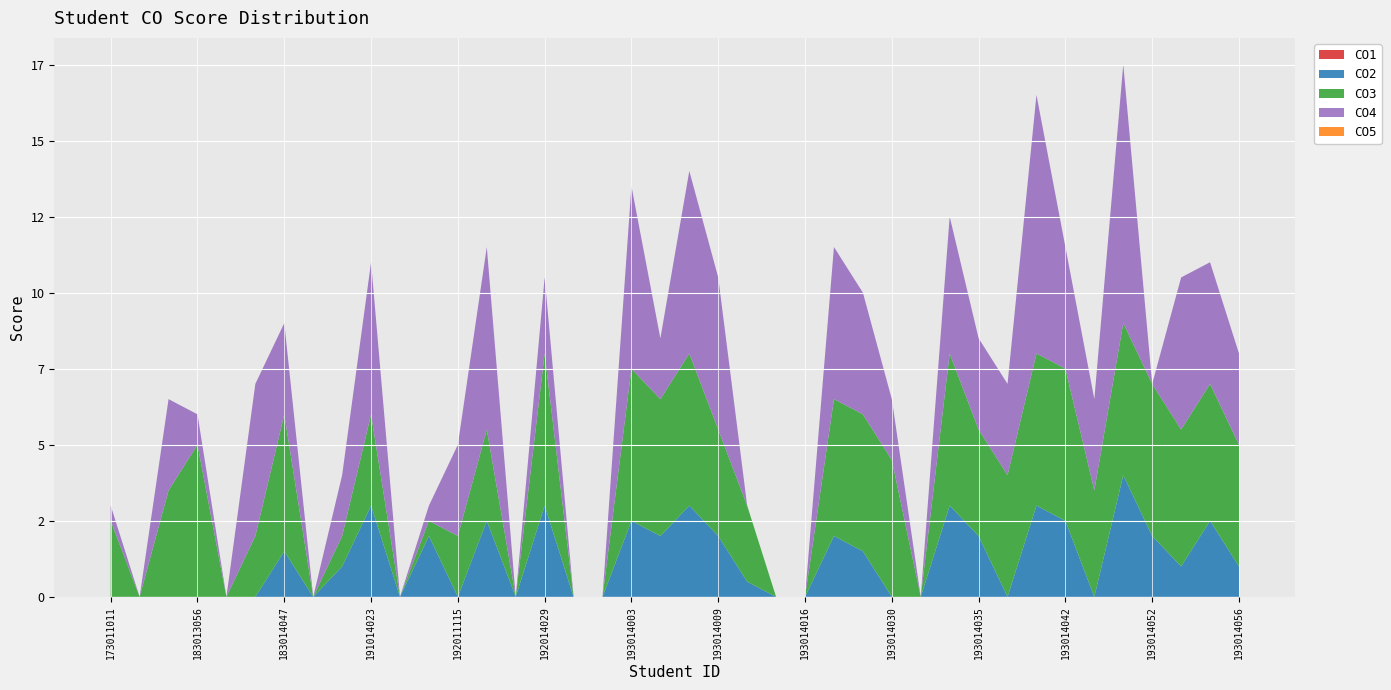

Reading left to right, what are all the values shown in this chart?

CO1: 173011011=0.0	181014084=0.0	183011124=0.0	183013056=0.0	183013064=0.0	183014013=0.0	183014047=0.0	183014061=0.0	191011024=0.0	191014023=0.0	191014032=0.0	191014069=0.0	192011115=0.0	192014019=0.0	192014023=0.0	192014029=0.0	193011030=0.0	193012069=0.0	193014003=0.0	193014005=0.0	193014007=0.0	193014009=0.0	193014010=0.0	193014015=0.0	193014016=0.0	193014019=0.0	193014026=0.0	193014030=0.0	193014032=0.0	193014033=0.0	193014035=0.0	193014036=0.0	193014040=0.0	193014042=0.0	193014048=0.0	193014050=0.0	193014052=0.0	193014053=0.0	193014055=0.0	193014056=0.0
CO2: 173011011=0.0	181014084=0.0	183011124=0.0	183013056=0.0	183013064=0.0	183014013=0.0	183014047=1.5	183014061=0.0	191011024=1.0	191014023=3.0	191014032=0.0	191014069=2.0	192011115=0.0	192014019=2.5	192014023=0.0	192014029=3.0	193011030=0.0	193012069=0.0	193014003=2.5	193014005=2.0	193014007=3.0	193014009=2.0	193014010=0.5	193014015=0.0	193014016=0.0	193014019=2.0	193014026=1.5	193014030=0.0	193014032=0.0	193014033=3.0	193014035=2.0	193014036=0.0	193014040=3.0	193014042=2.5	193014048=0.0	193014050=4.0	193014052=2.0	193014053=1.0	193014055=2.5	193014056=1.0
CO3: 173011011=2.5	181014084=0.0	183011124=3.5	183013056=5.0	183013064=0.0	183014013=2.0	183014047=4.5	183014061=0.0	191011024=1.0	191014023=3.0	191014032=0.0	191014069=0.5	192011115=2.0	192014019=3.0	192014023=0.0	192014029=5.0	193011030=0.0	193012069=0.0	193014003=5.0	193014005=4.5	193014007=5.0	193014009=3.5	193014010=2.5	193014015=0.0	193014016=0.0	193014019=4.5	193014026=4.5	193014030=4.5	193014032=0.0	193014033=5.0	193014035=3.5	193014036=4.0	193014040=5.0	193014042=5.0	193014048=3.5	193014050=5.0	193014052=5.0	193014053=4.5	193014055=4.5	193014056=4.0
CO4: 173011011=0.5	181014084=0.0	183011124=3.0	183013056=1.0	183013064=0.0	183014013=5.0	183014047=3.0	183014061=0.0	191011024=2.0	191014023=5.0	191014032=0.0	191014069=0.5	192011115=3.0	192014019=6.0	192014023=0.0	192014029=2.5	193011030=0.0	193012069=0.0	193014003=6.0	193014005=2.0	193014007=6.0	193014009=5.0	193014010=0.0	193014015=0.0	193014016=0.0	193014019=5.0	193014026=4.0	193014030=2.0	193014032=0.0	193014033=4.5	193014035=3.0	193014036=3.0	193014040=8.5	193014042=4.0	193014048=3.0	193014050=8.5	193014052=0.0	193014053=5.0	193014055=4.0	193014056=3.0
CO5: 173011011=0.0	181014084=0.0	183011124=0.0	183013056=0.0	183013064=0.0	183014013=0.0	183014047=0.0	183014061=0.0	191011024=0.0	191014023=0.0	191014032=0.0	191014069=0.0	192011115=0.0	192014019=0.0	192014023=0.0	192014029=0.0	193011030=0.0	193012069=0.0	193014003=0.0	193014005=0.0	193014007=0.0	193014009=0.0	193014010=0.0	193014015=0.0	193014016=0.0	193014019=0.0	193014026=0.0	193014030=0.0	193014032=0.0	193014033=0.0	193014035=0.0	193014036=0.0	193014040=0.0	193014042=0.0	193014048=0.0	193014050=0.0	193014052=0.0	193014053=0.0	193014055=0.0	193014056=0.0